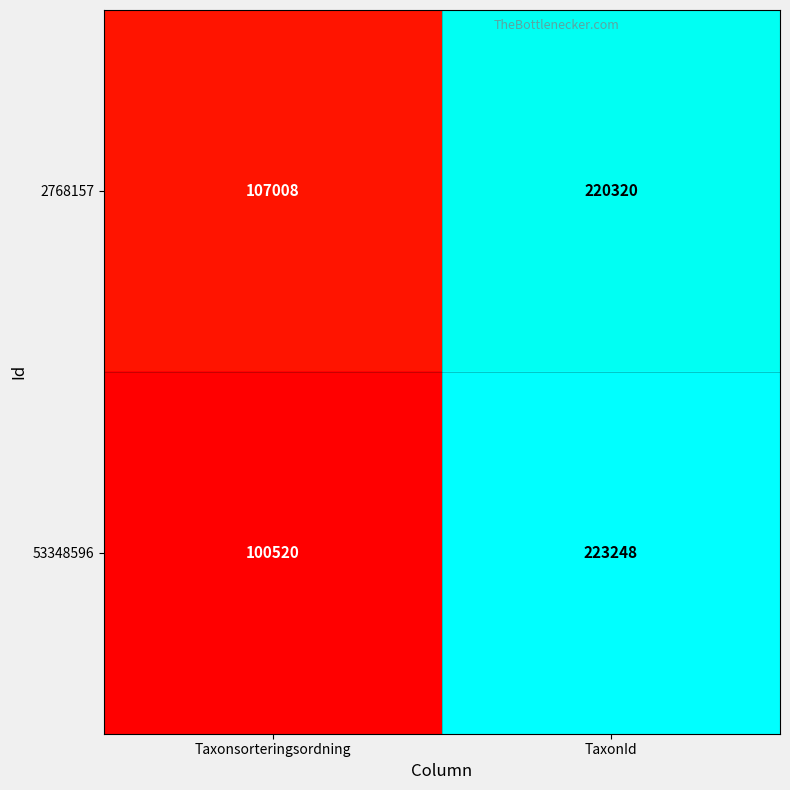

What is the sum of all 2768157 values?

327328